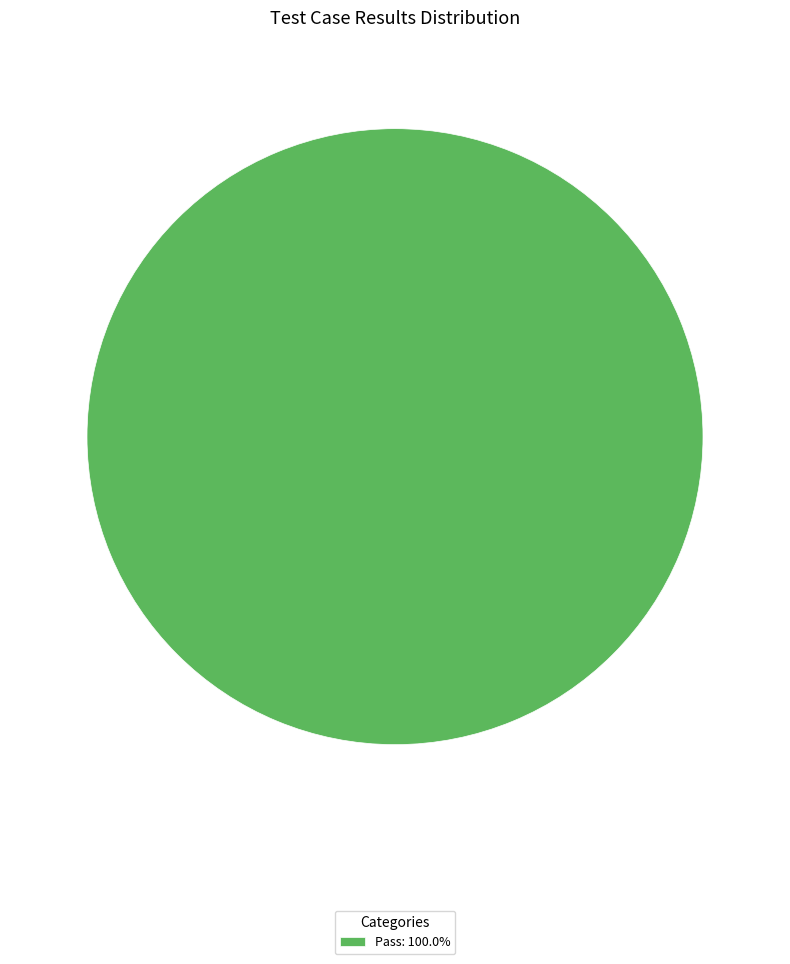

Is there a majority slice in this chart?

Yes